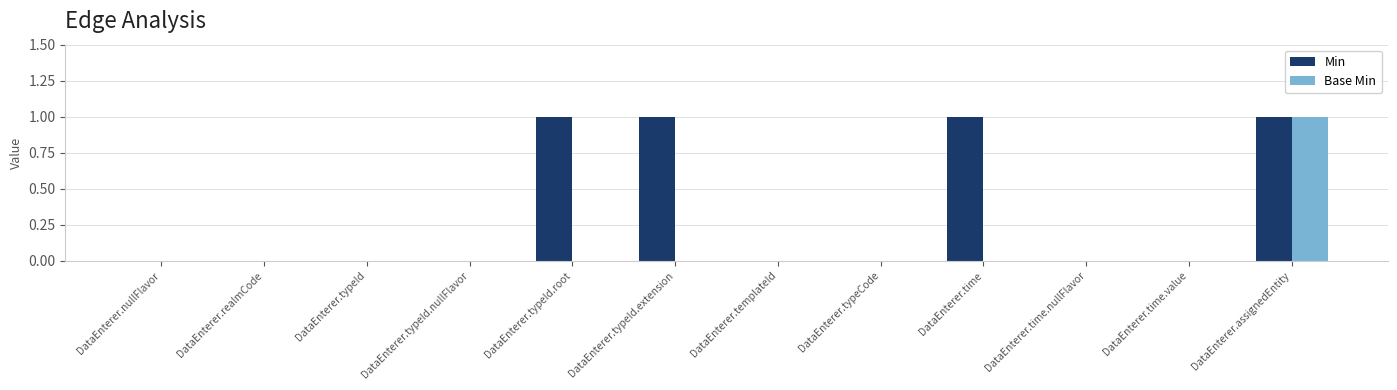

True or false: Base Min has a value of 0 at DataEnterer.time.value.

True